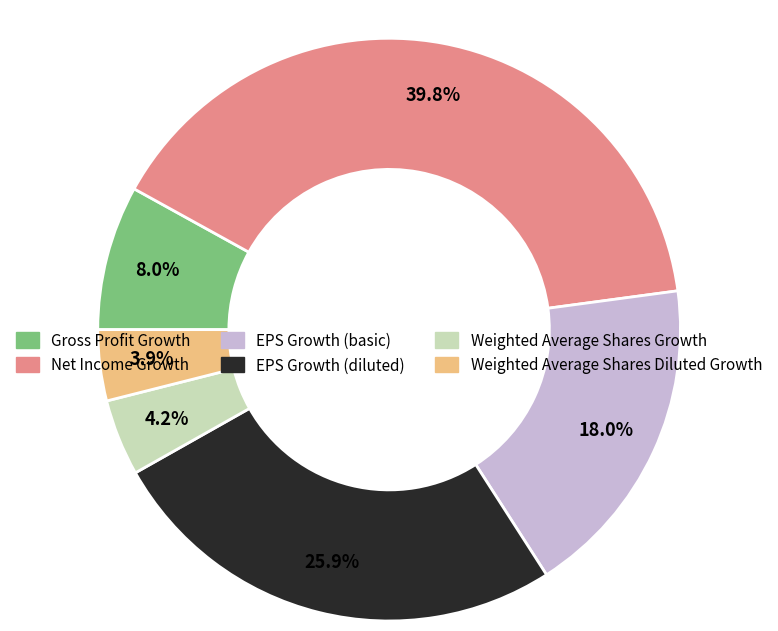

Does Gross Profit Growth account for over 50% of the chart?

No